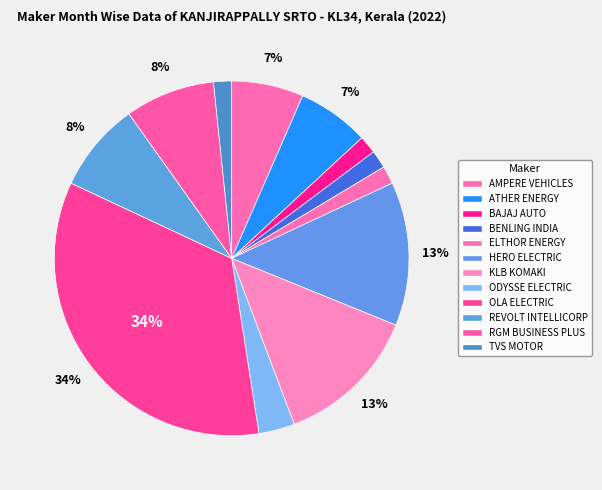

Is BENLING INDIA the majority of the pie?

No